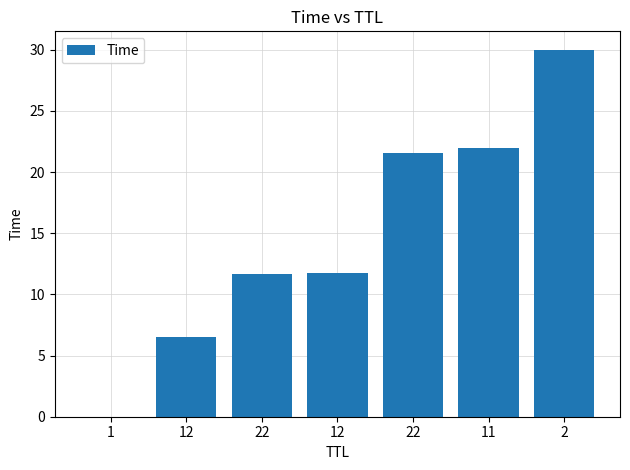

What is the label of the 7th bar from the left?

2